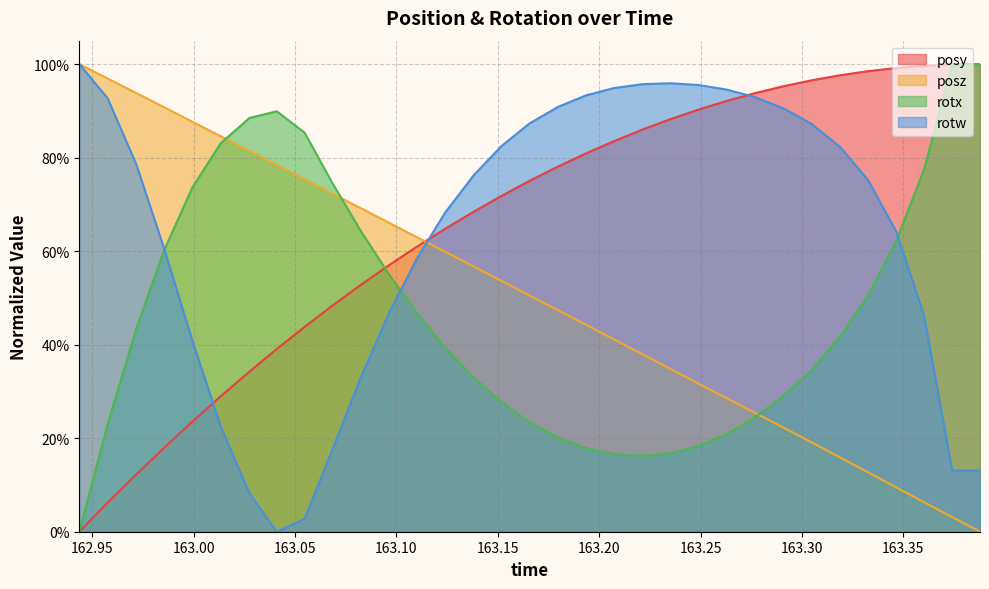

At how many categories does at least one series exceed 0?

33